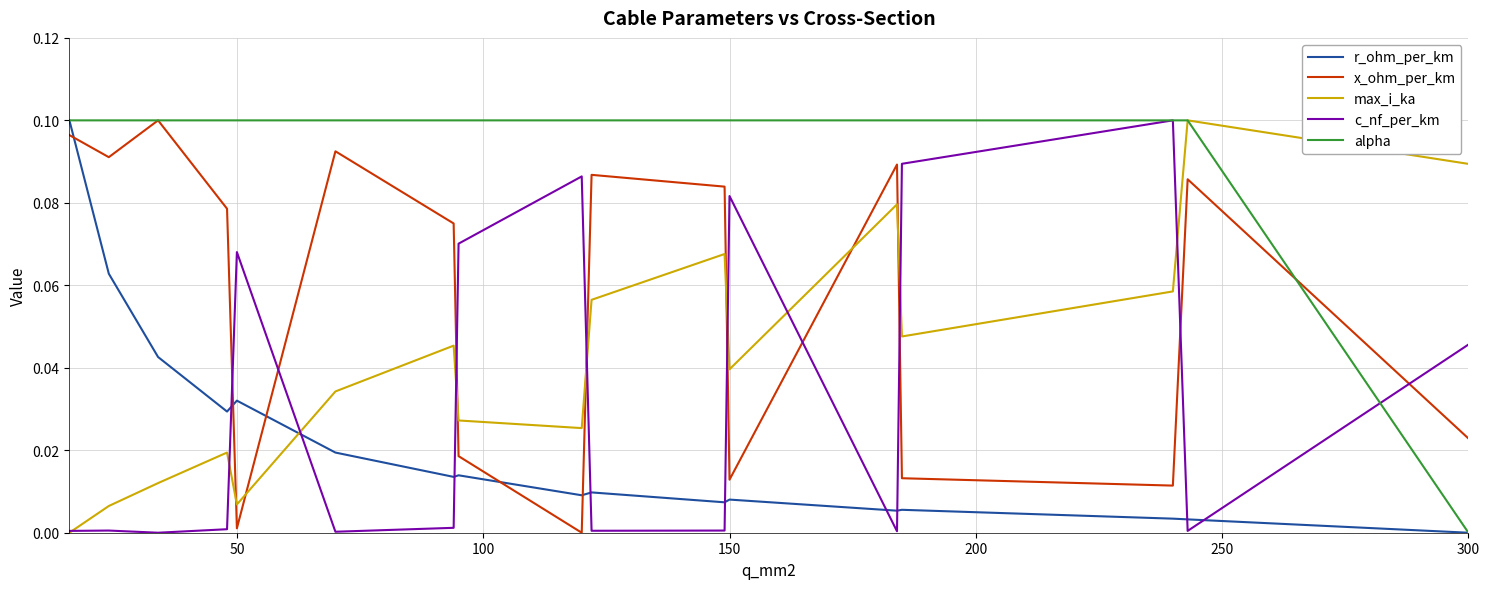

True or false: x_ohm_per_km and max_i_ka cross at least once.

True